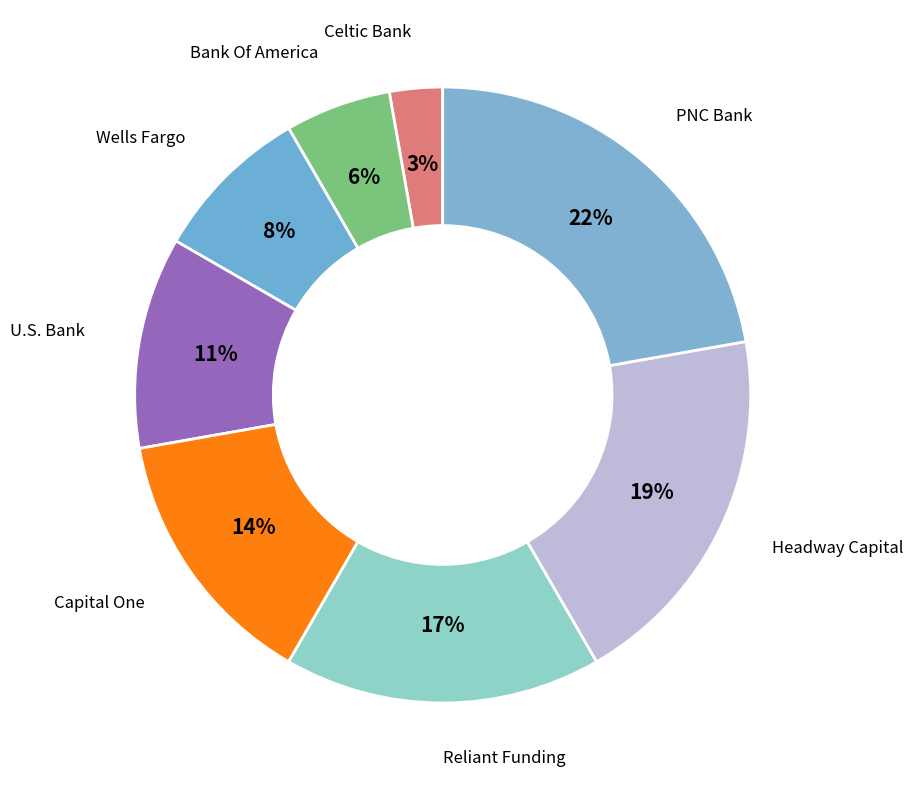

Does any single category account for the majority?

No